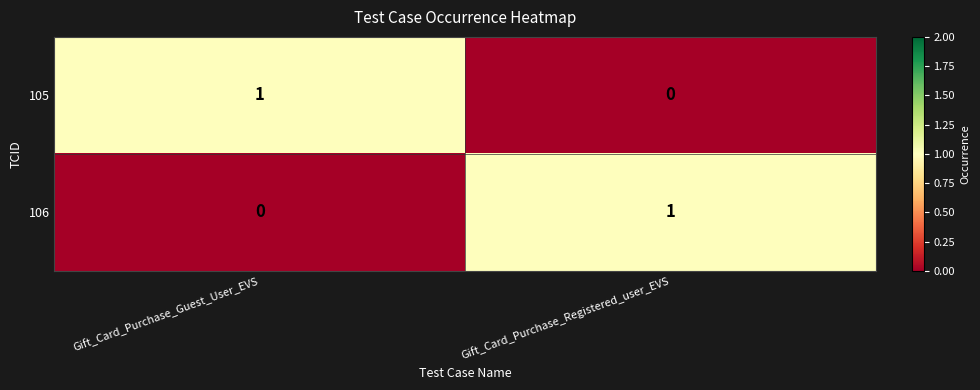

At which label is 106 closest to 0?

Gift_Card_Purchase_Guest_User_EVS